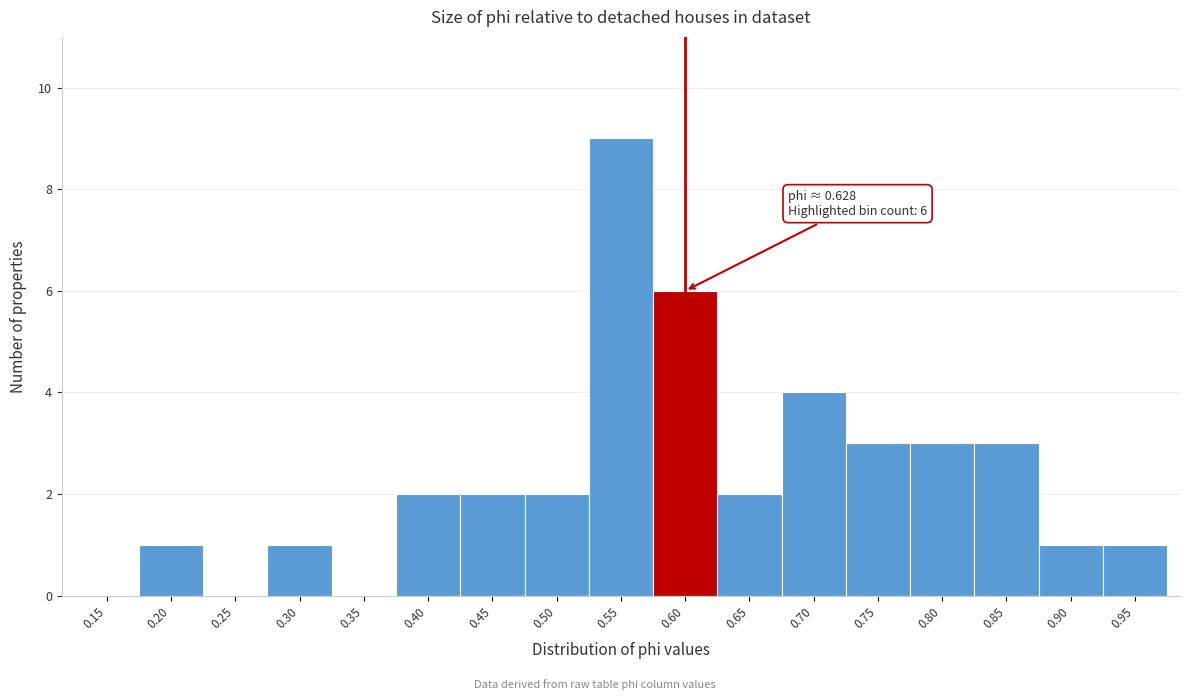

Reading right to left, what are all the values shown in this chart?

0.95=1	0.90=1	0.85=3	0.80=3	0.75=3	0.70=4	0.65=2	0.60=6	0.55=9	0.50=2	0.45=2	0.40=2	0.35=0	0.30=1	0.25=0	0.20=1	0.15=0